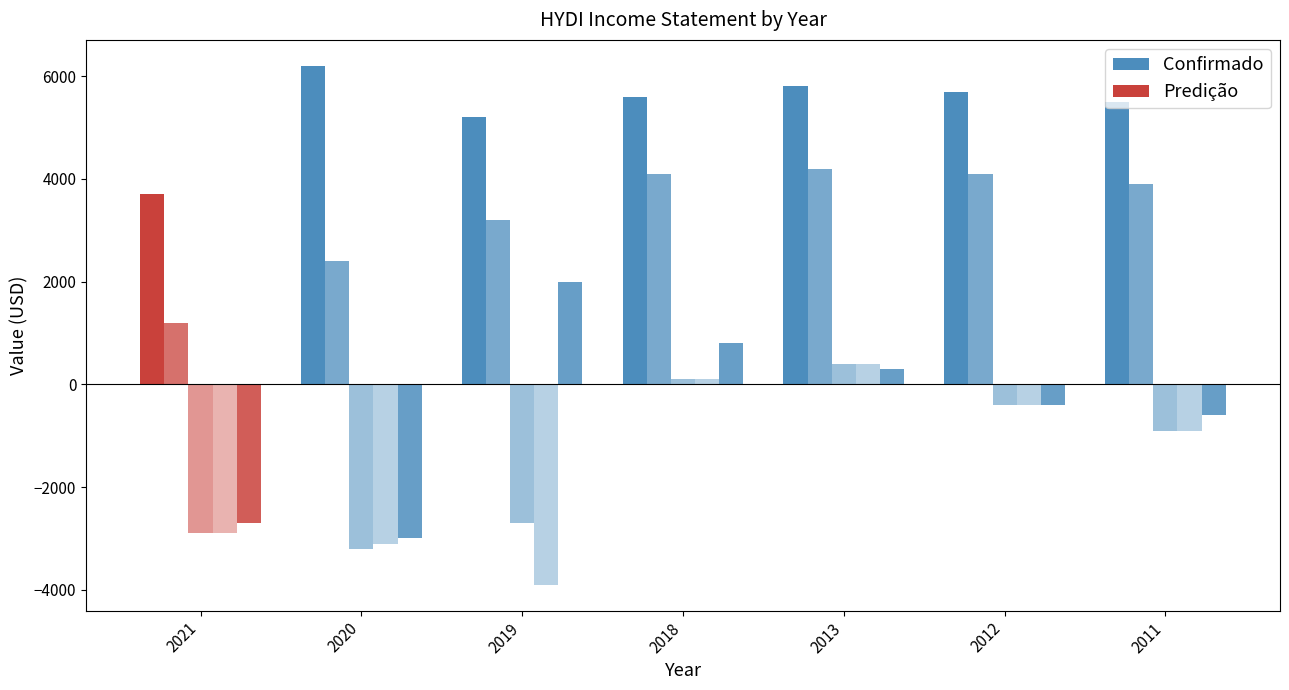

What is the maximum value for Total Revenue?

6200